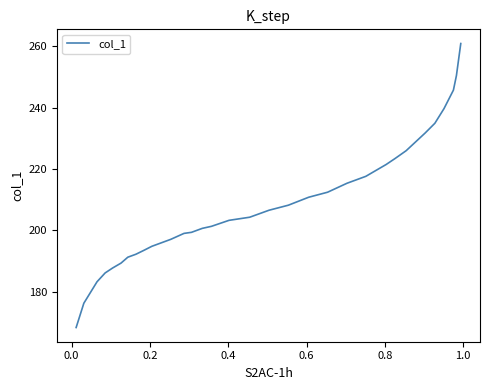

What is the difference between the maximum and minimum values?

92.5